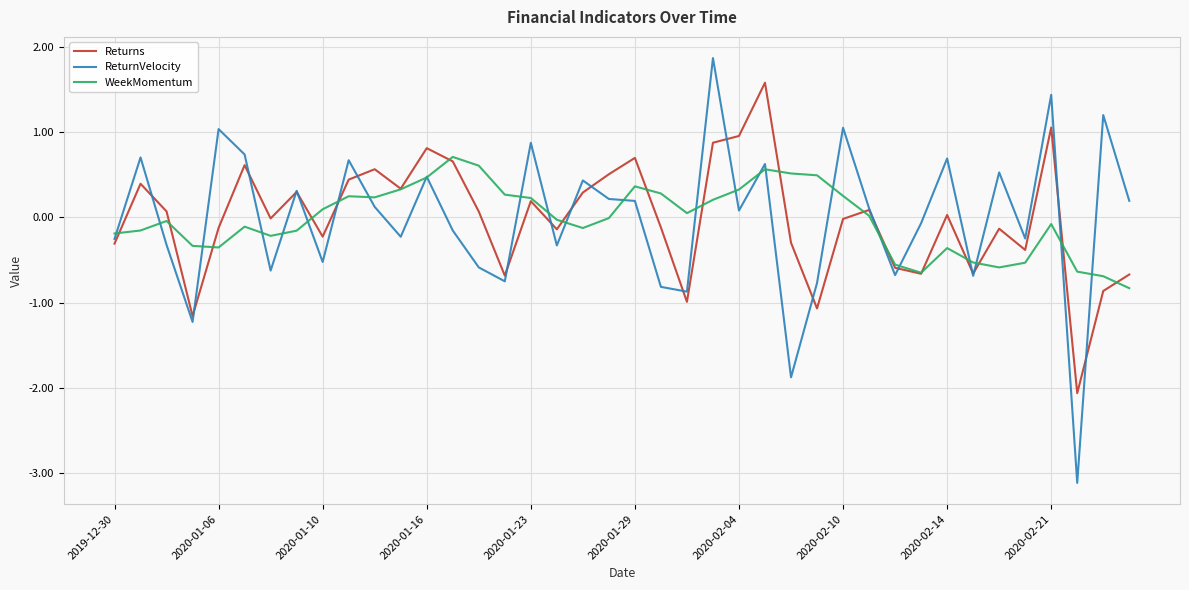

What is the highest value of the WeekMomentum series?

0.7